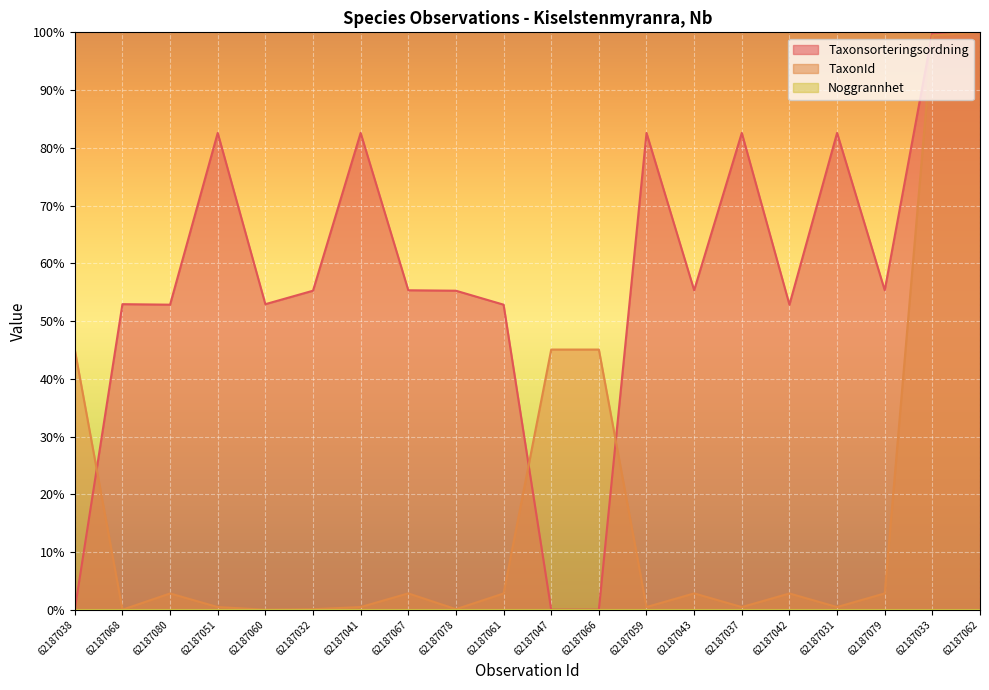

In Taxonsorteringsordning, how many points are higher than both neighbors (excluding endpoints)?

6